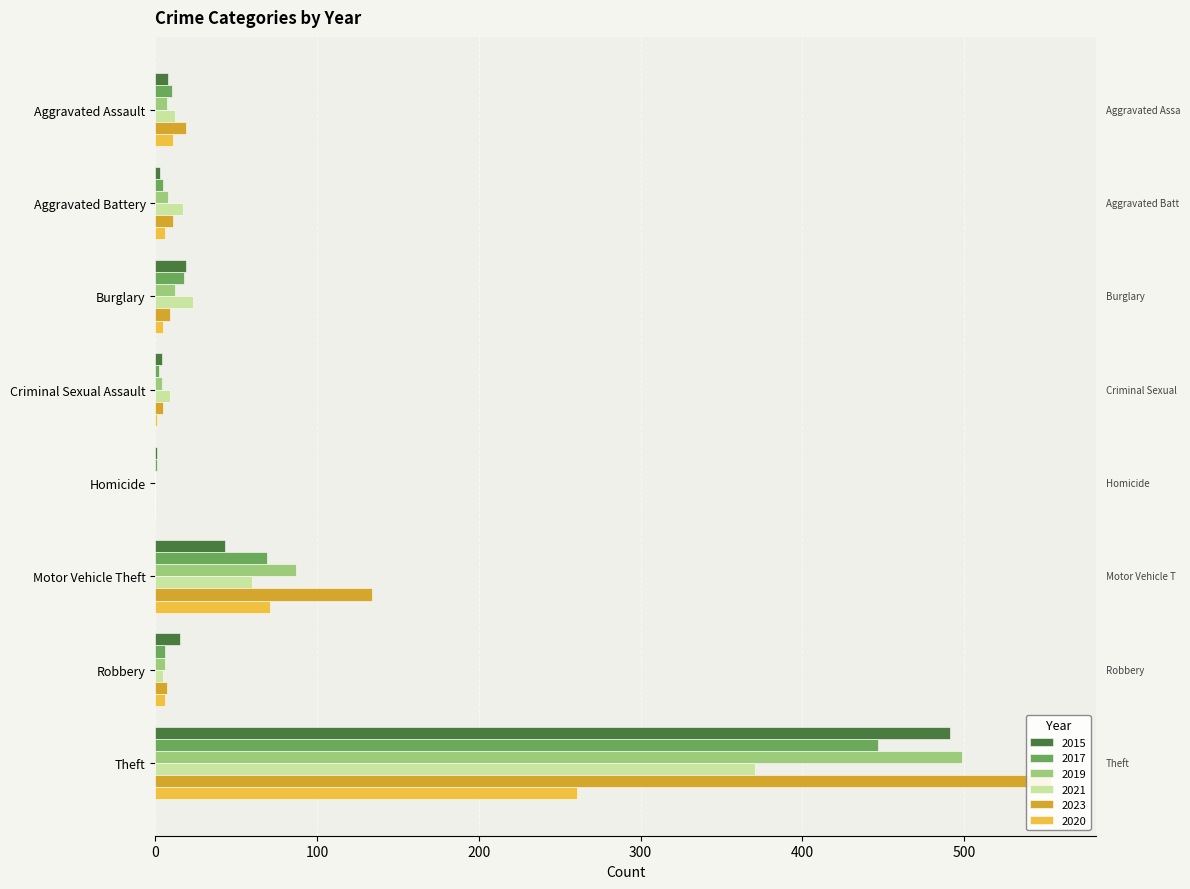

Which has a higher value, Burglary or Homicide?

Burglary